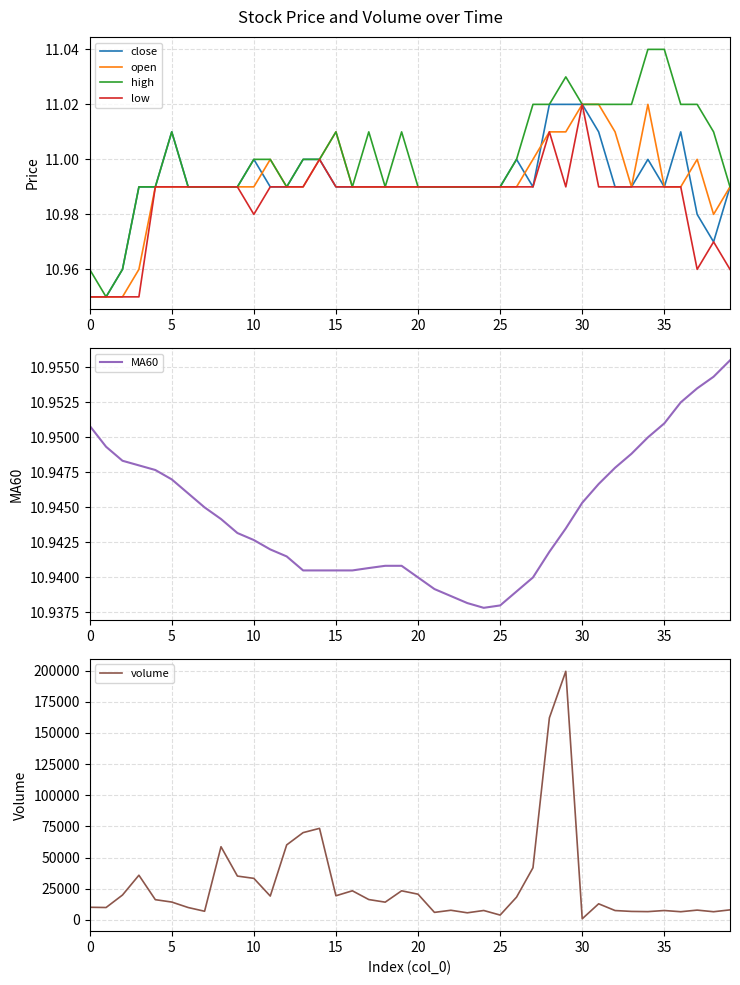

The value of open at 17 is 4.6. True or false?

False